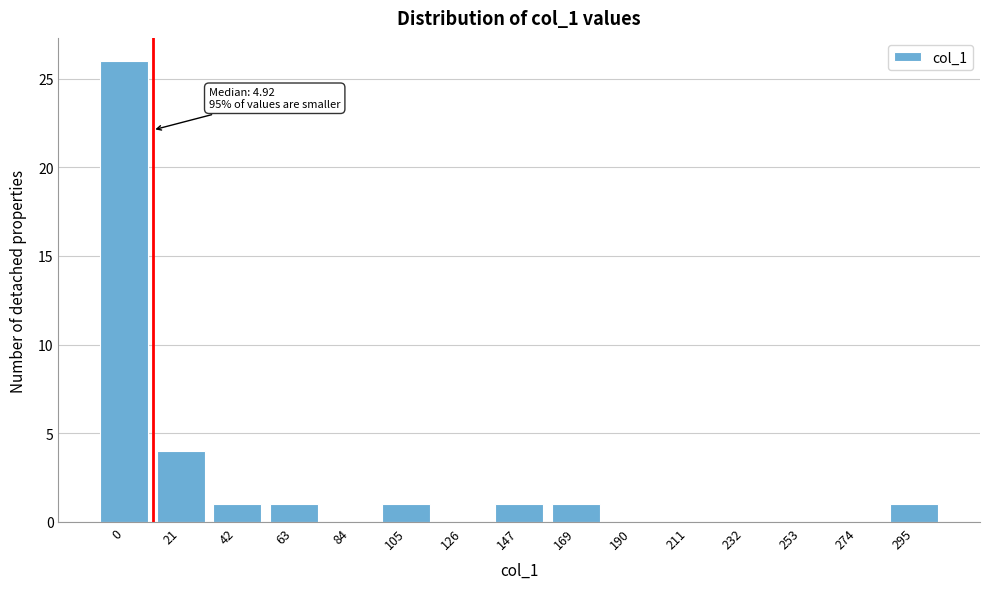

Reading left to right, list all the values displayed in this chart.

0=26	21=4	42=1	63=1	84=0	105=1	126=0	147=1	169=1	190=0	211=0	232=0	253=0	274=0	295=1